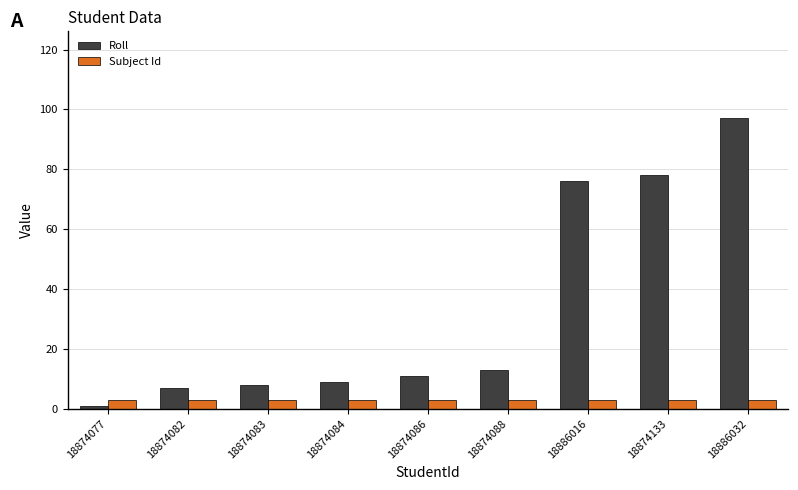

How many categories are shown in the chart?

9